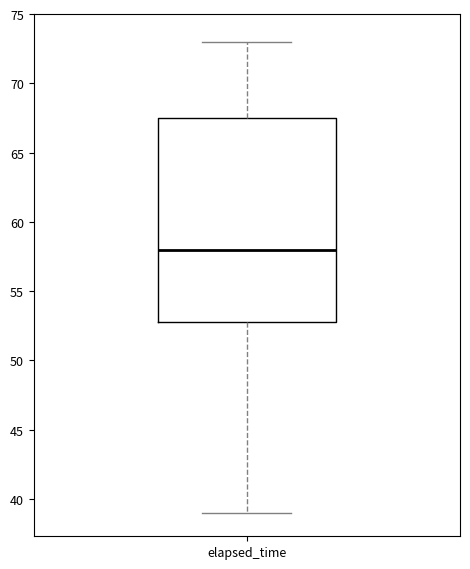

Read this box plot against the y-axis: the position of the median line, the range covered by the box, and the ends of both whiskers. The values are not printed on the chart, so give them approximately, as read against the axis.

median 58.0, box 53.0 to 67.5, whiskers 39.0 to 73.0